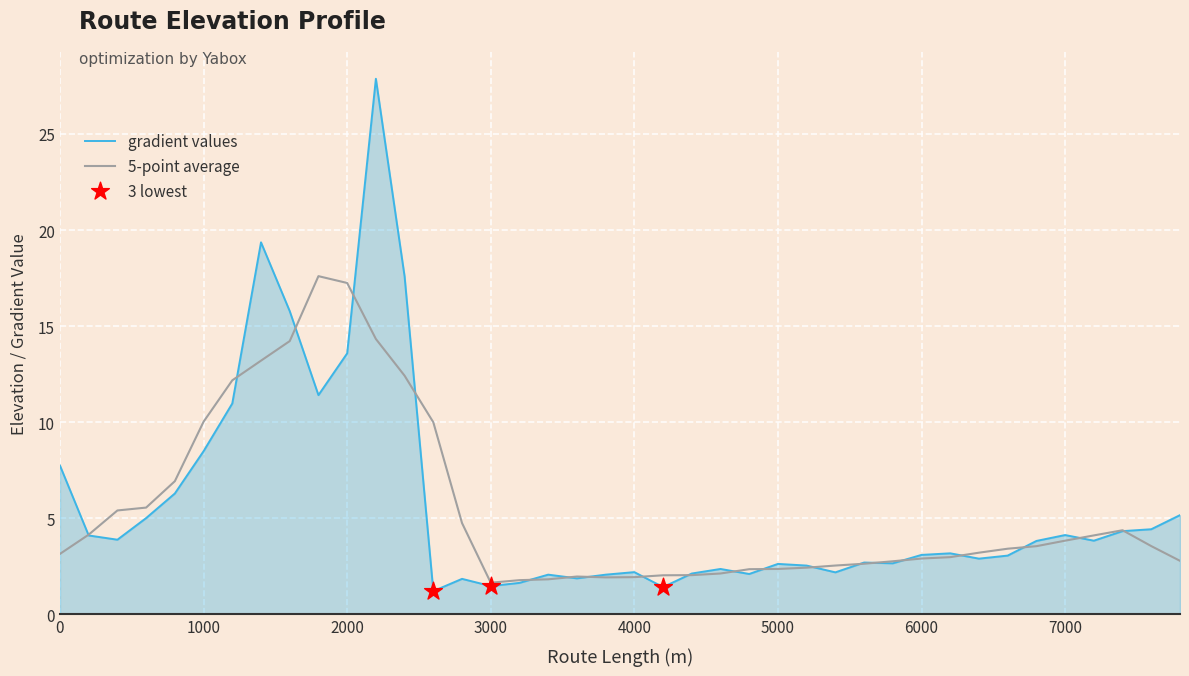

Which series has the widest spread of values?

gradient values